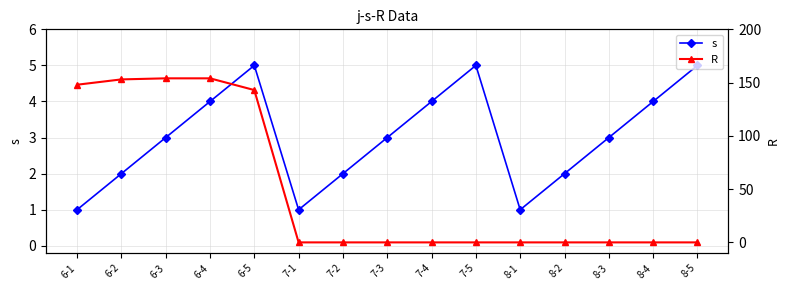

Where does the s series first go above 3?

6-4